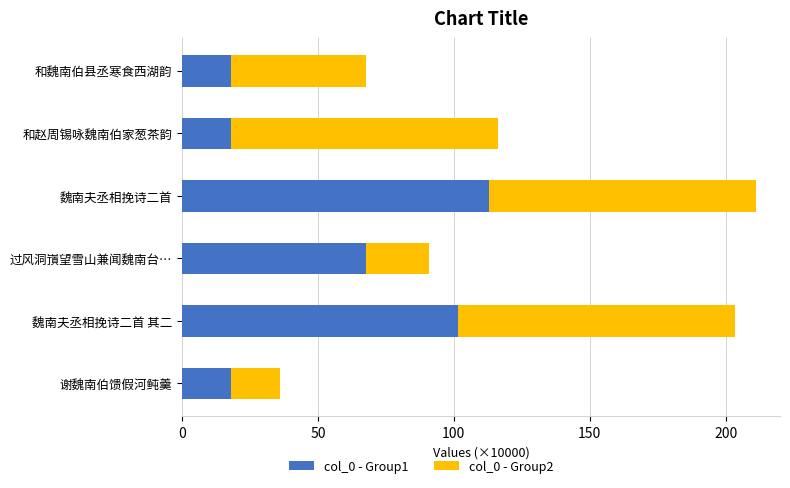

True or false: col_0 - Group1 has a value of 101.6 at 魏南夫丞相挽诗二首 其二.

True